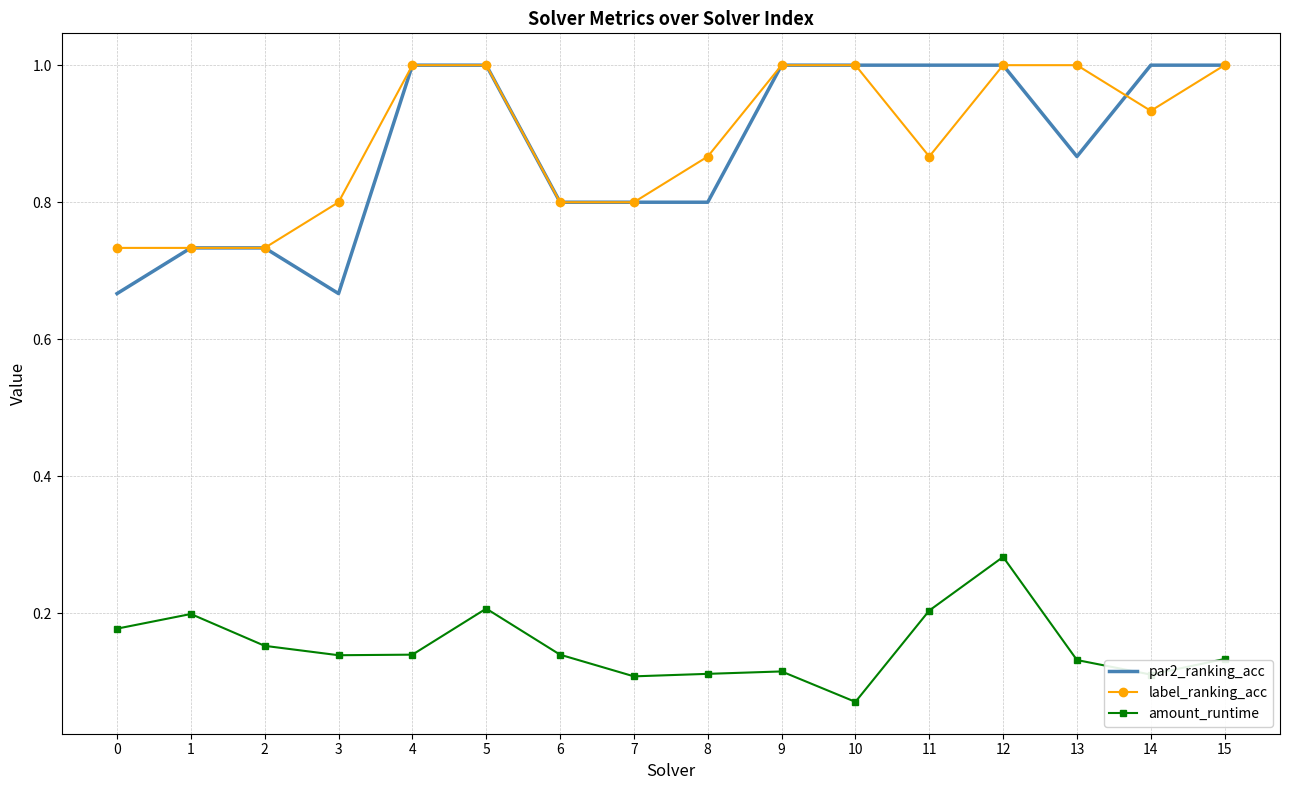

The label_ranking_acc series shows 1.4 at 12. True or false?

False